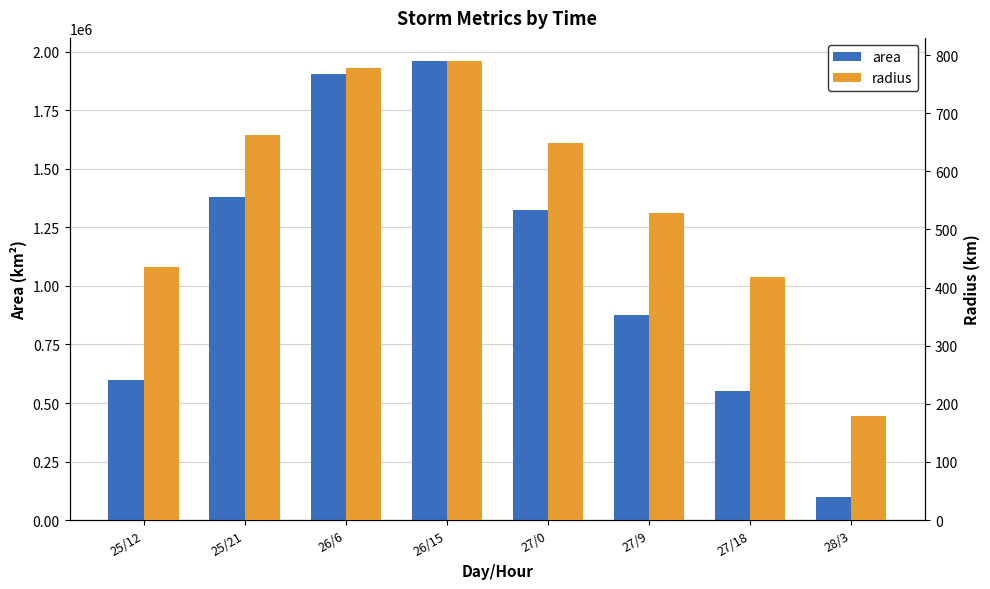

How many bars are there in each group?

2